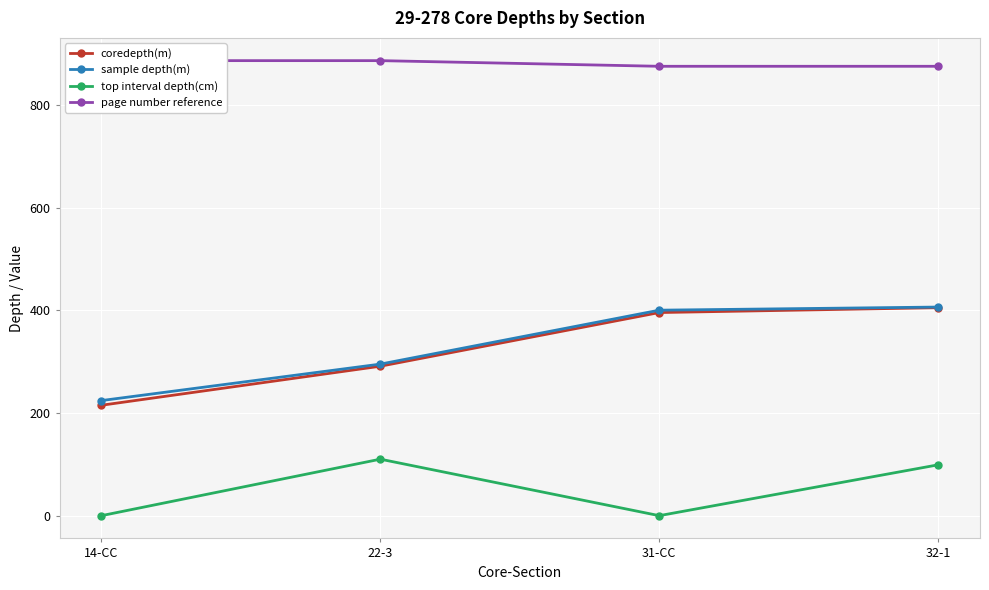

Reading left to right, list all the values displayed in this chart.

coredepth(m): 14-CC=215.0	22-3=291.0	31-CC=395.5	32-1=405.0
sample depth(m): 14-CC=224.1	22-3=295.1	31-CC=400.1	32-1=406.2
top interval depth(cm): 14-CC=0.0	22-3=110.0	31-CC=0.0	32-1=99.0
page number reference: 14-CC=886.0	22-3=886.0	31-CC=875.0	32-1=875.0